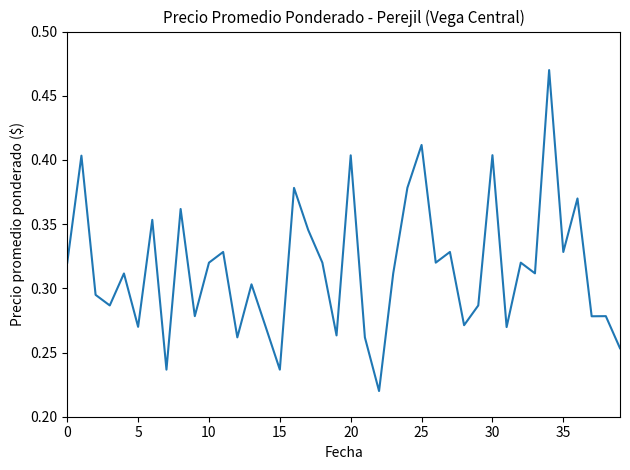

At which label is the value closest to 0?

22